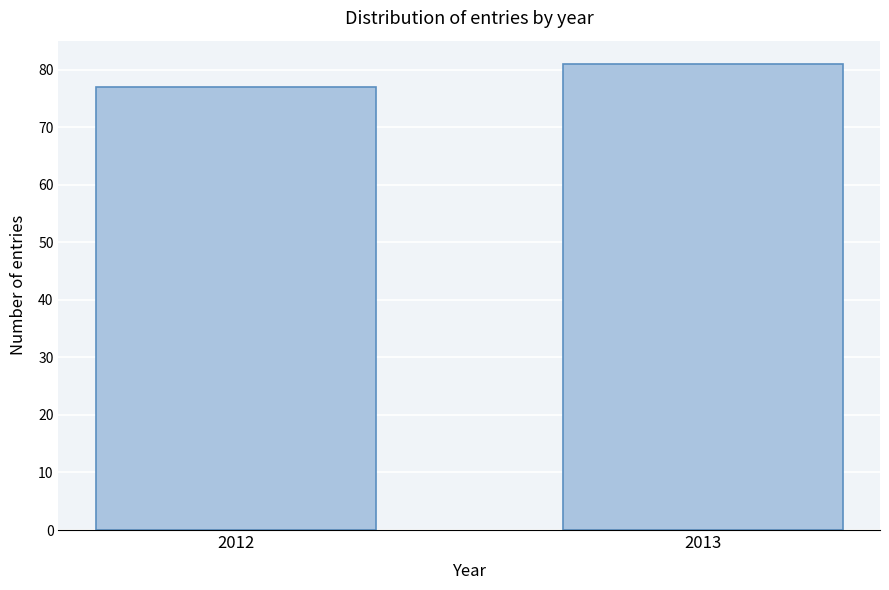

Reading left to right, extract all data points from this chart.

2012=77	2013=81